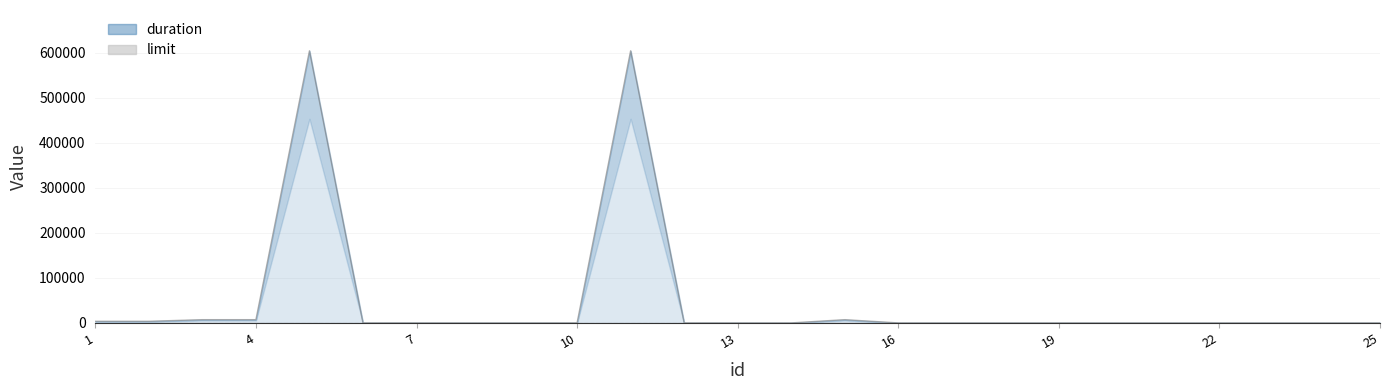

True or false: the data has more than 2 interior local peaks.

True